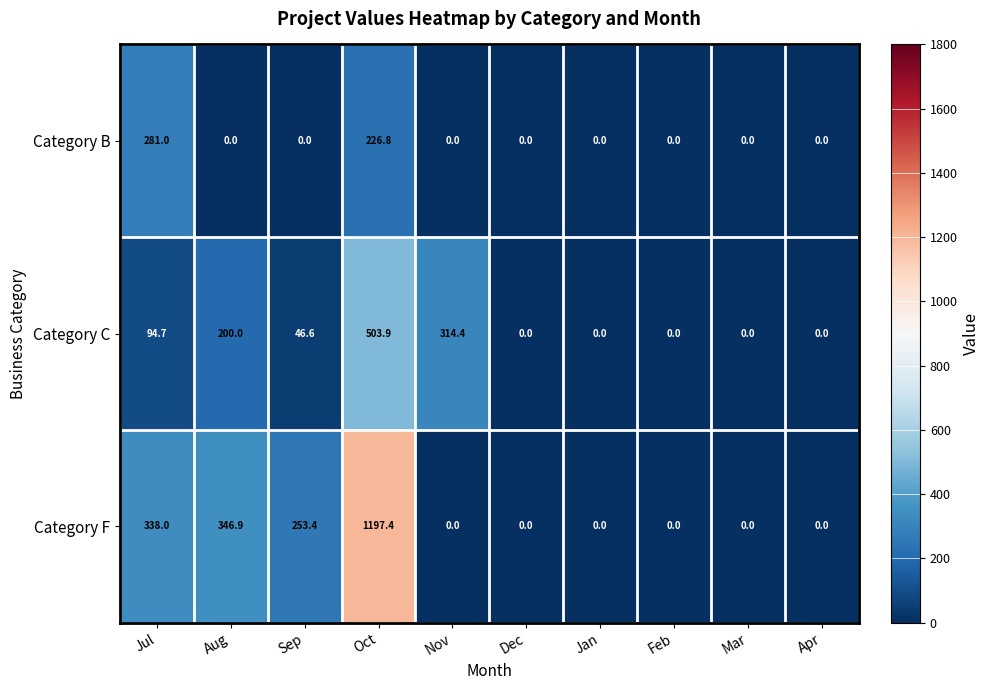

What is the sum of all Category C values?

1159.6